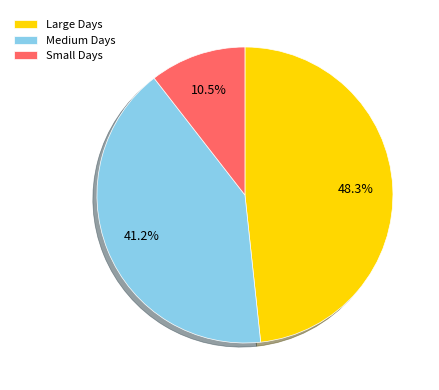

To the nearest percent, what is the difference between the largest and smallest slice percentages?

38%